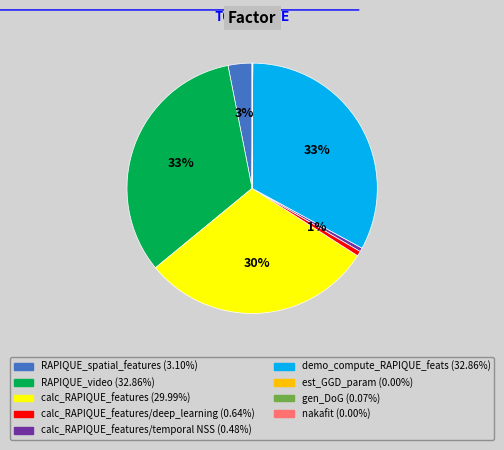

To the nearest percent, what is the difference between the largest and smallest slice percentages?

33%